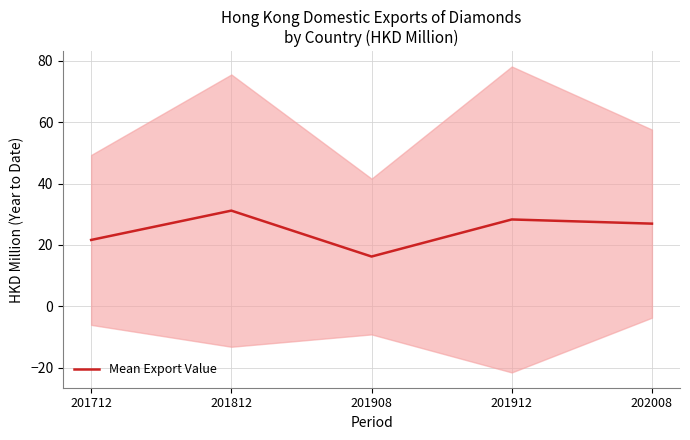

True or false: the data has more than 0 interior local peaks.

True